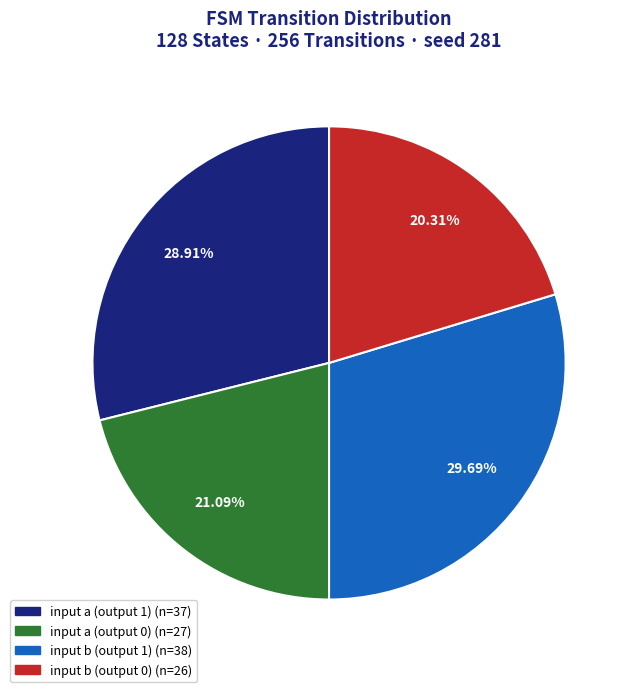

To the nearest percent, what portion does input a (output 0) represent?

21%